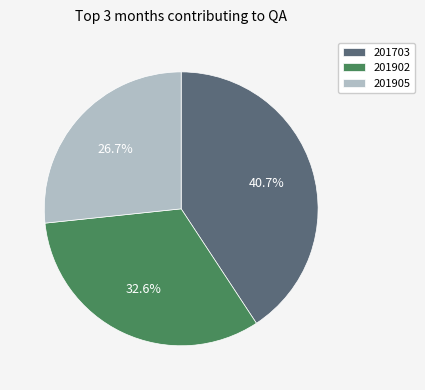

How many slices are in this pie chart?

3